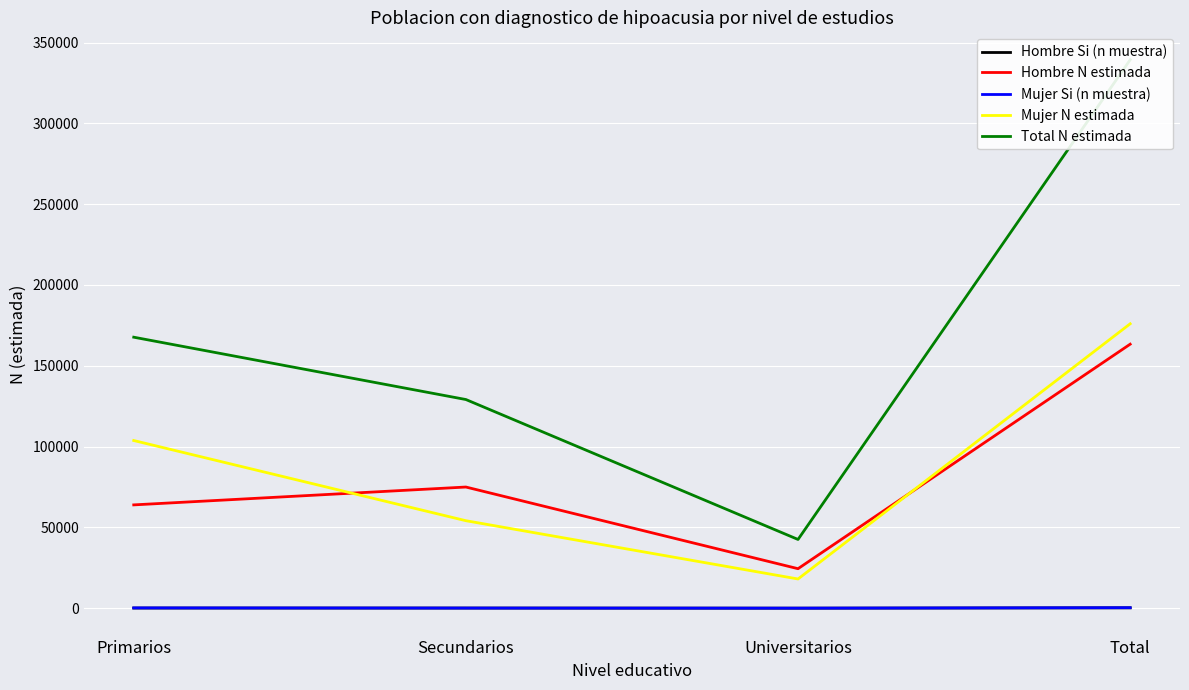

What is the maximum value for Total N estimada?

339328